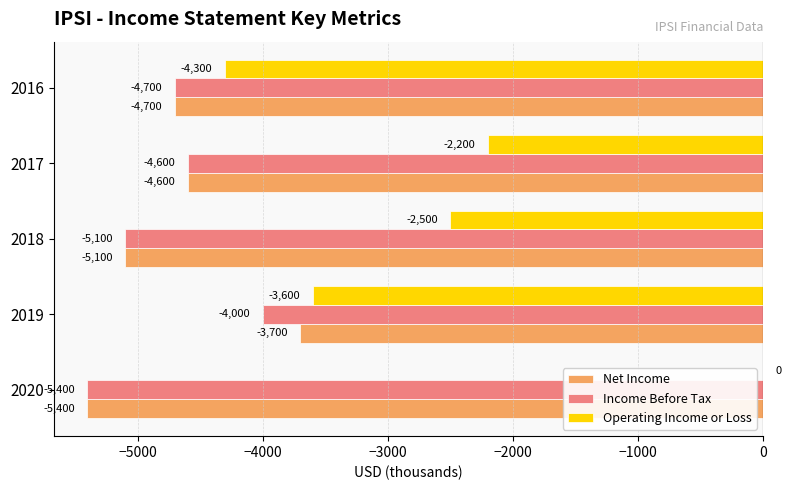

At which label is Operating Income or Loss closest to -2150?

2017